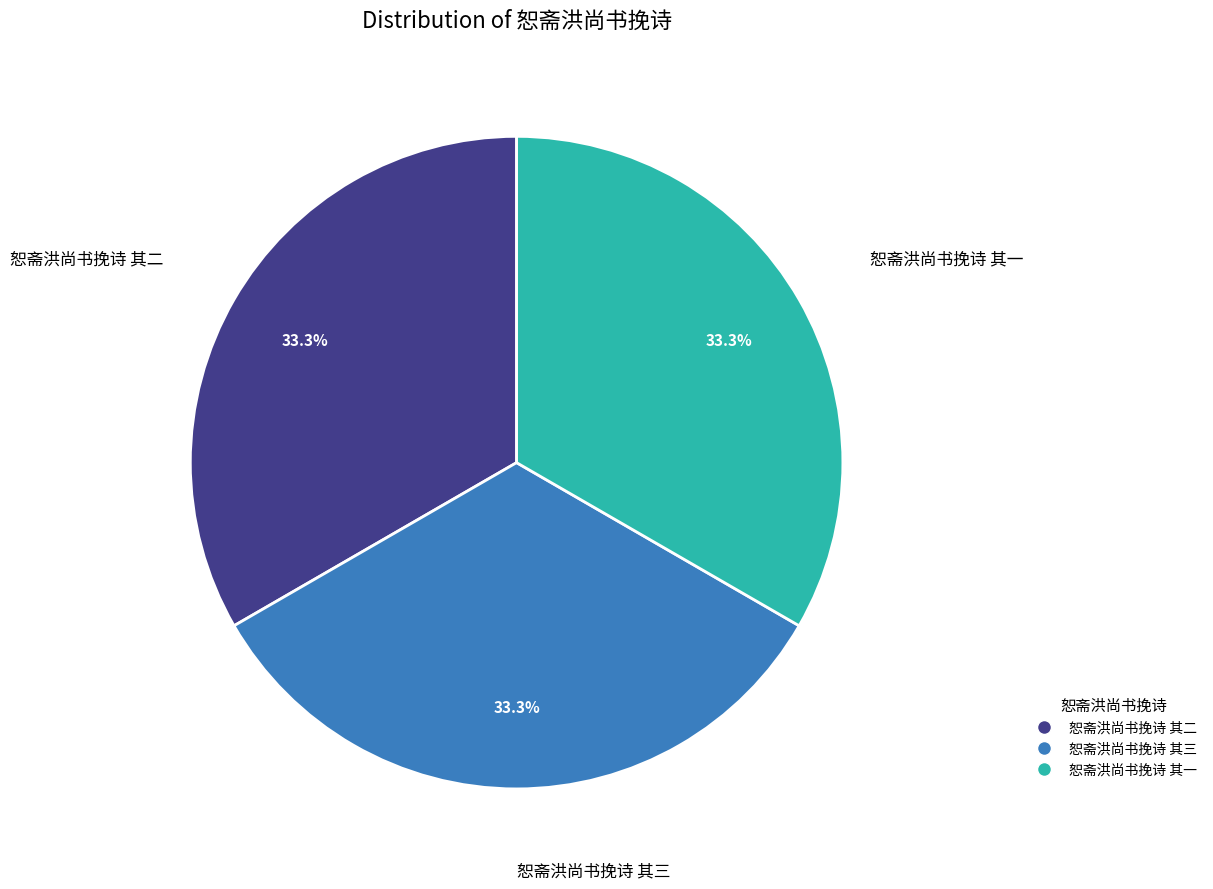

To the nearest percent, what percentage of the pie is 恕斋洪尚书挽诗 其一?

33%